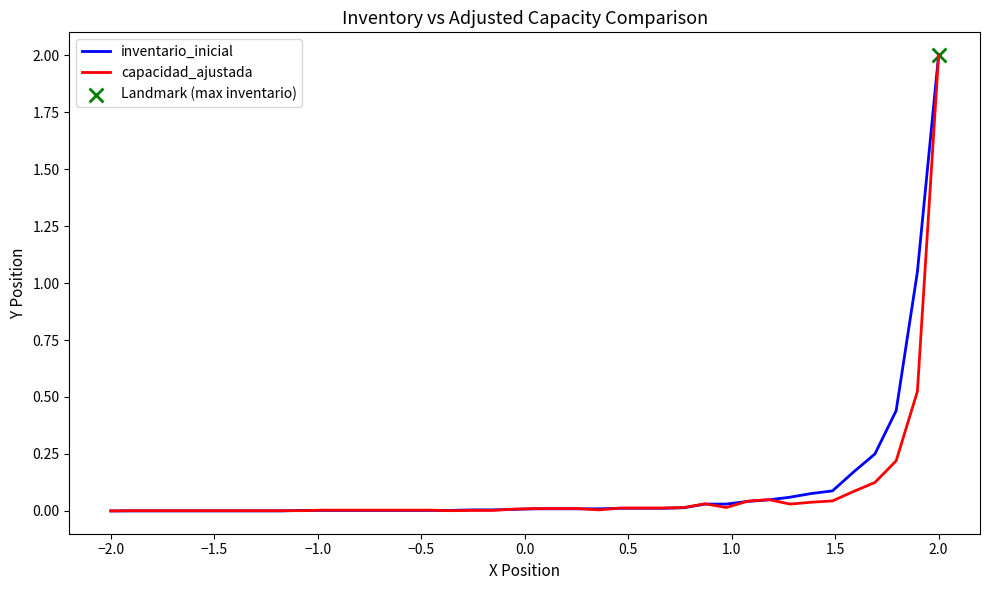

What is the greatest value displayed?

2.0